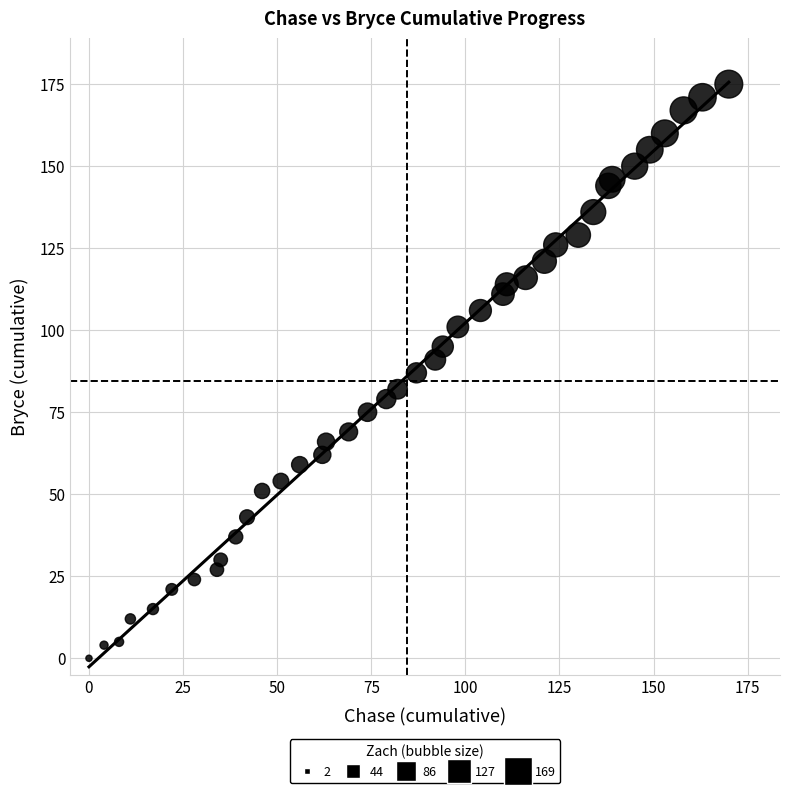

What is the range of Y values (max minus min)?

175